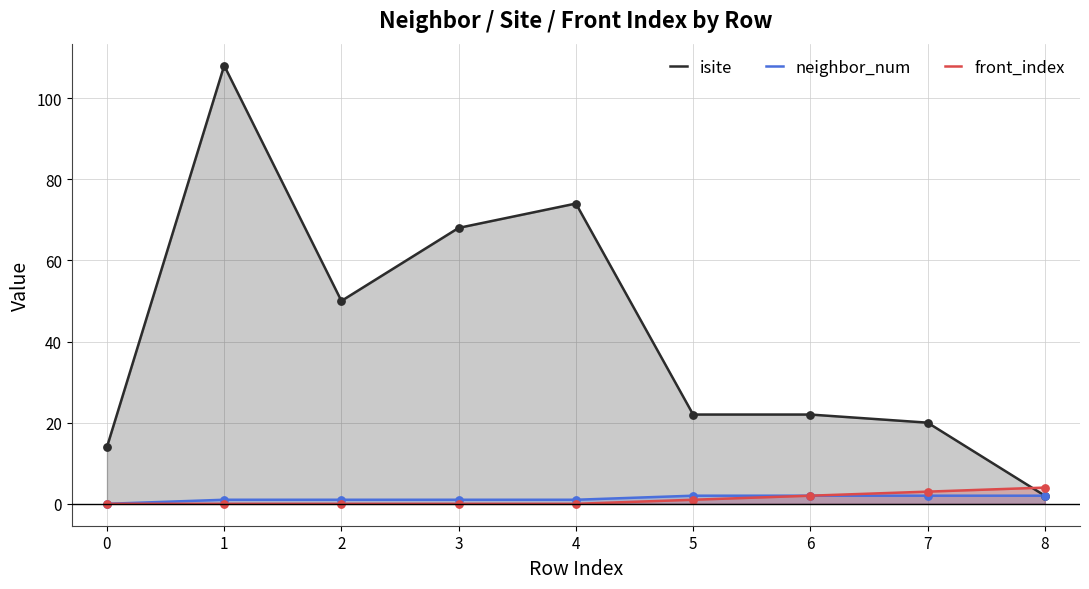

Is the value of isite at 0 greater than the value of neighbor_num at 5?

Yes